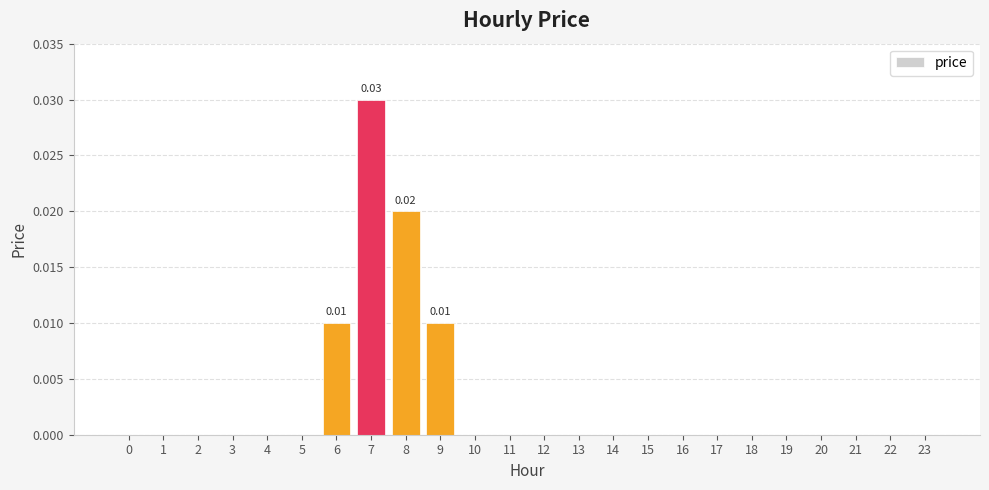

Is it true that the value at 21 is -0.0?

False